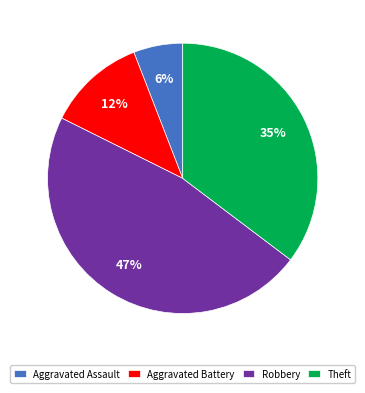

The Theft slice represents 35% of the pie. True or false?

True